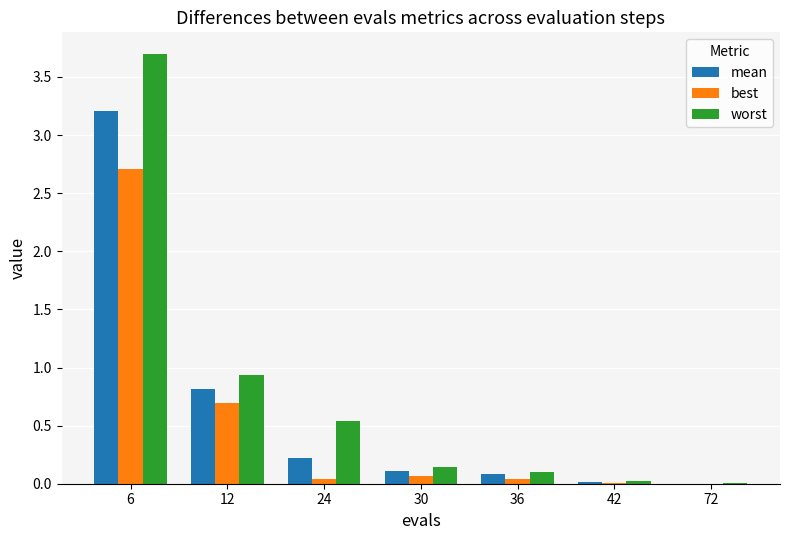

Is the value of mean at 42 greater than the value of best at 12?

No